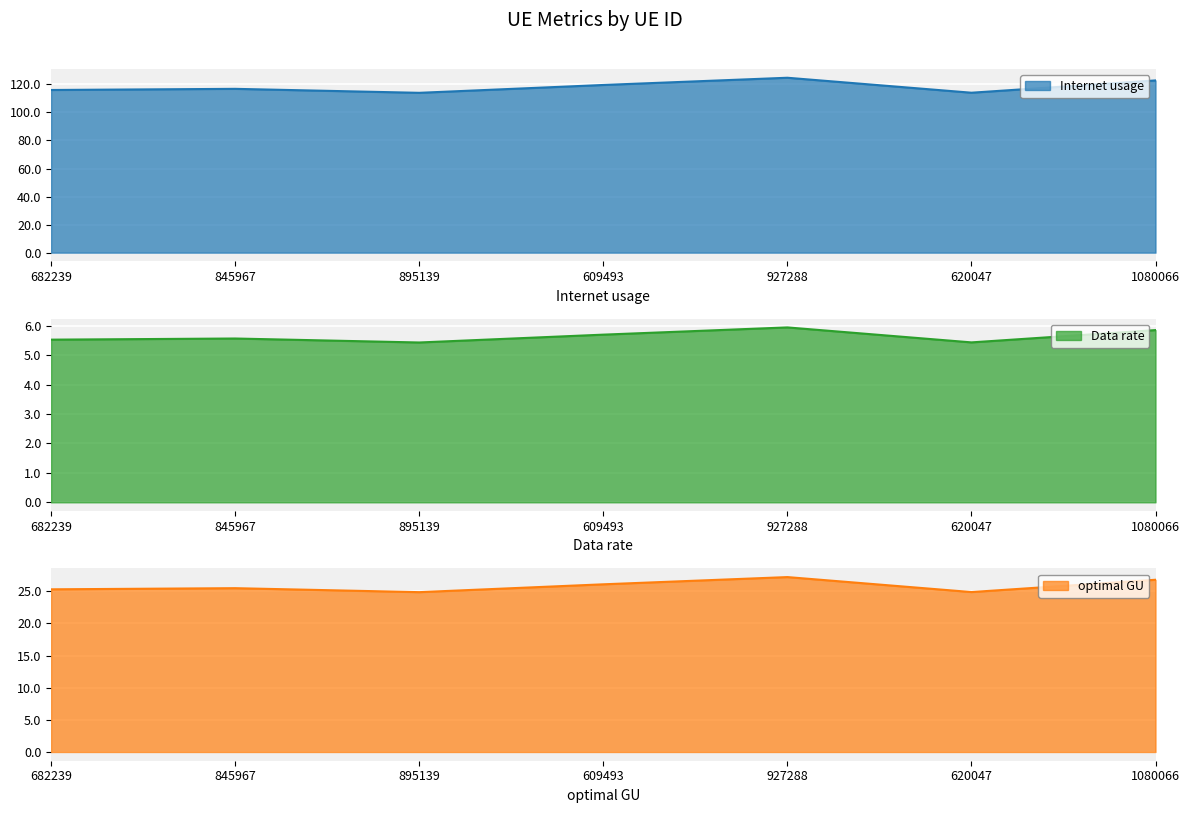

What is the total value across all series at 845967?

147.9